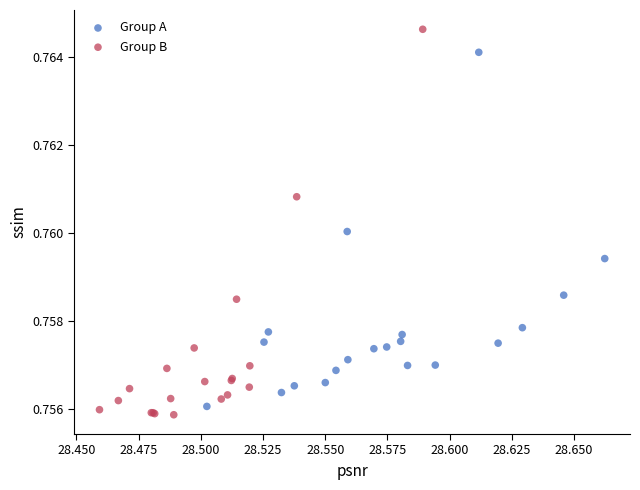

Which series reaches the maximum Y coordinate?

Group B